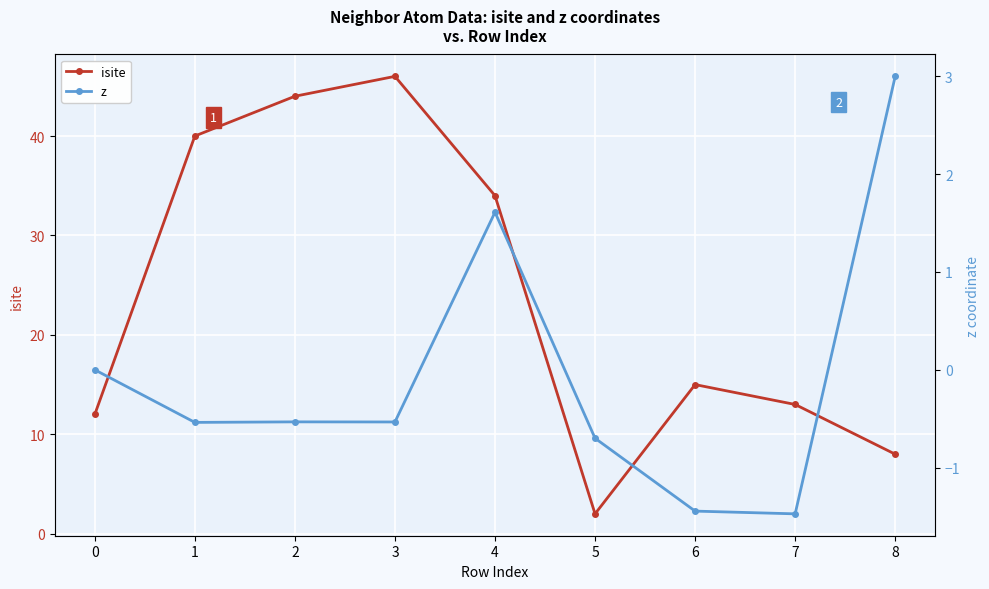

At which category is the sum across all series the highest?

3